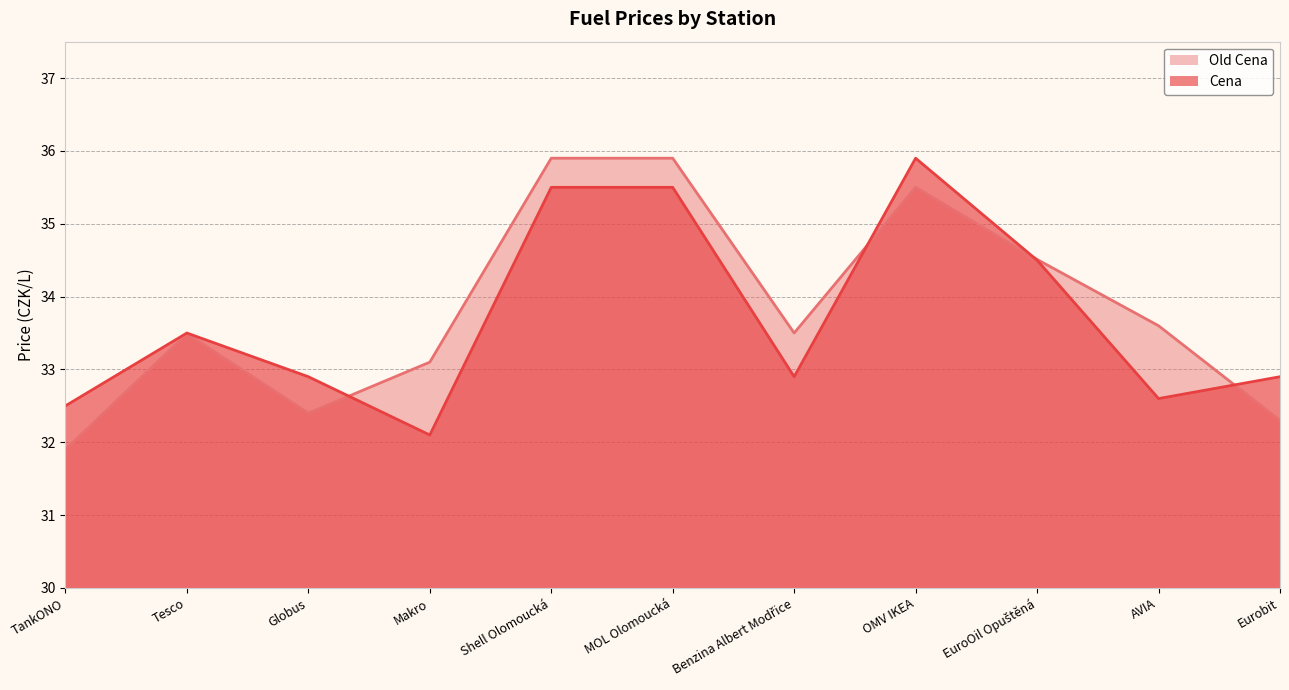

True or false: Old Cena and Cena intersect in this chart.

True